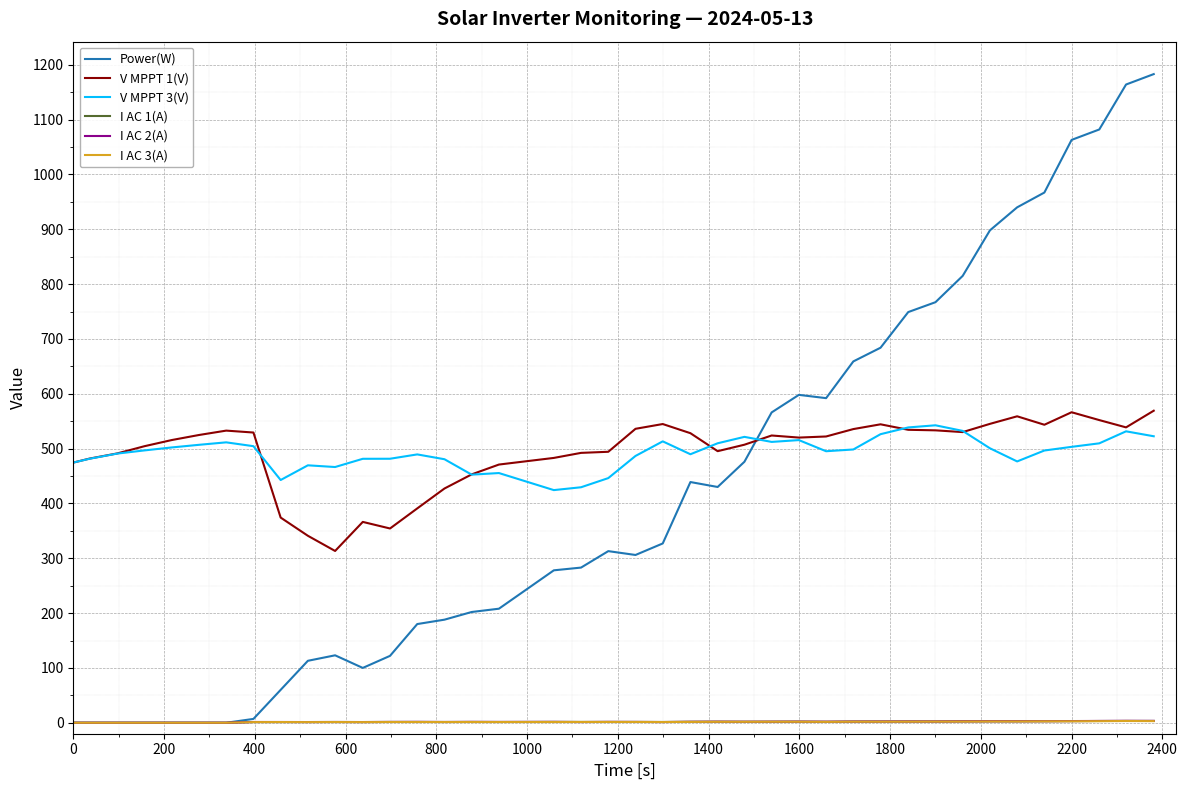

True or false: I AC 1(A) and V MPPT 1(V) cross at least once.

False